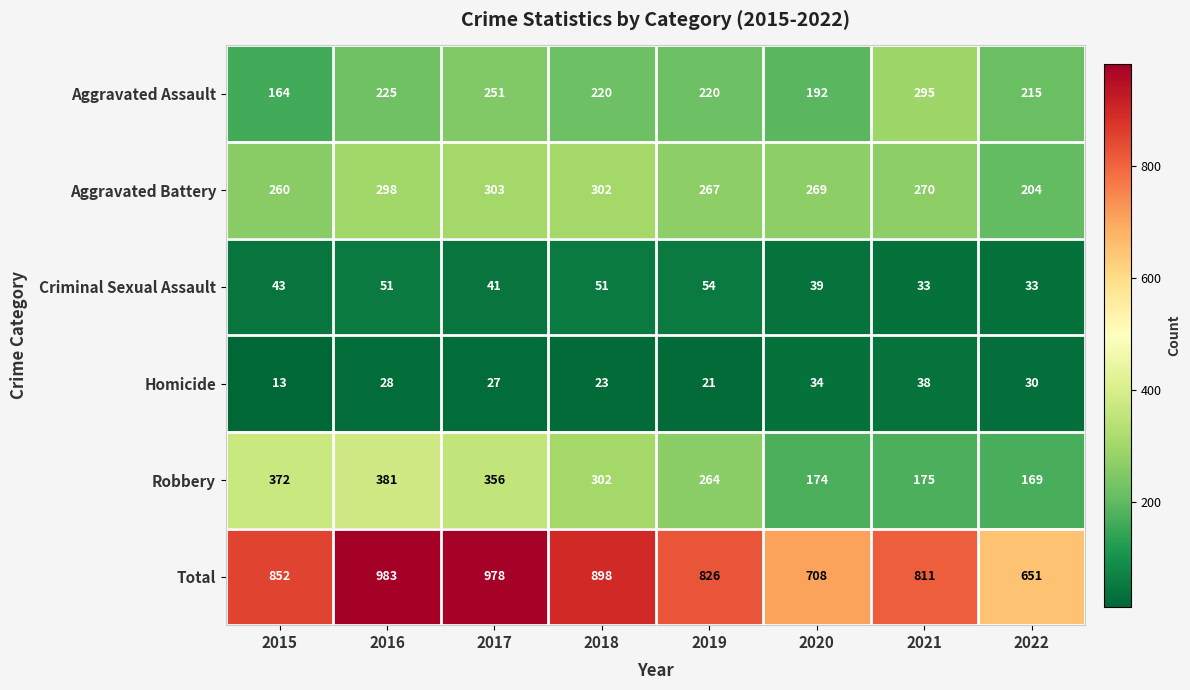

At 2017, list the series in order from smallest to largest.

Homicide, Criminal Sexual Assault, Aggravated Assault, Aggravated Battery, Robbery, Total